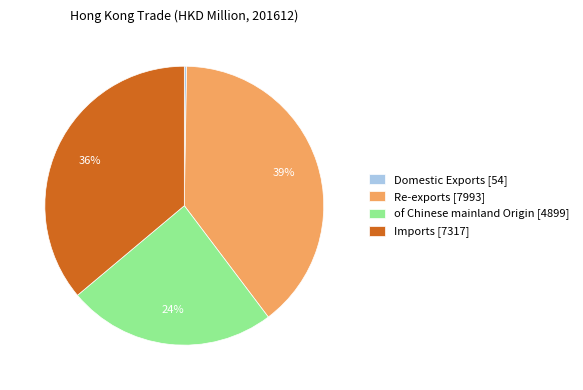

Is Re-exports [7993] the majority of the pie?

No